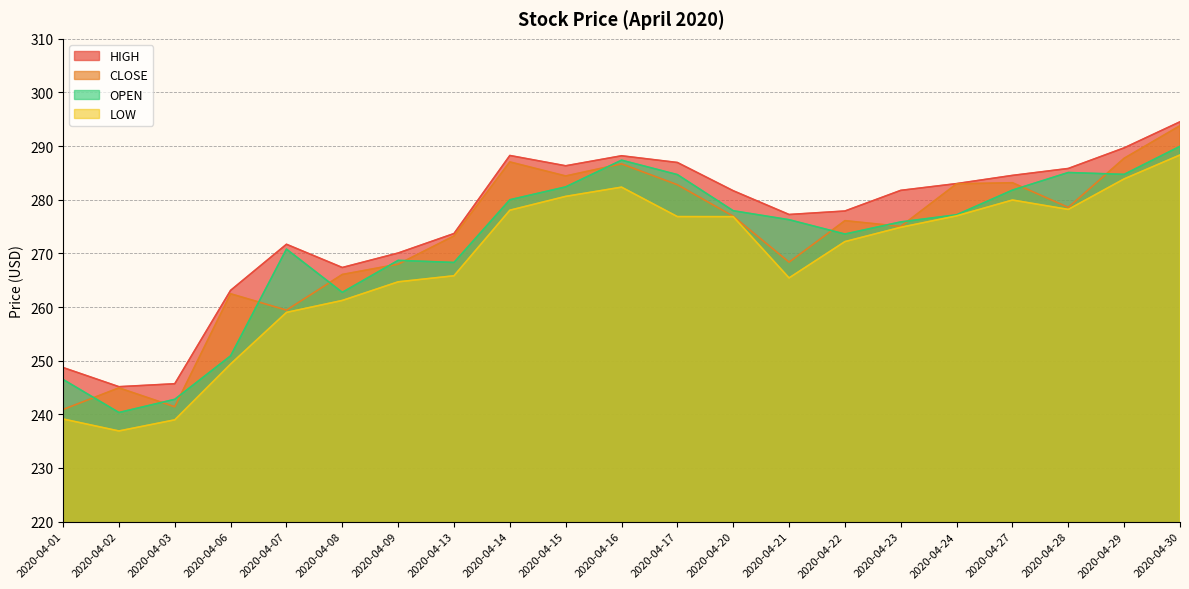

Where does the OPEN series first go above 276?

2020-04-14